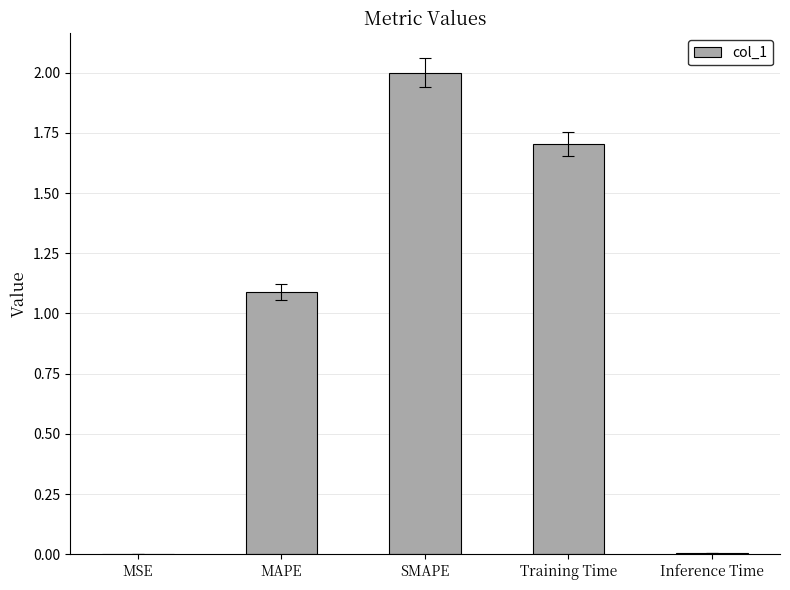

Is it true that the value at Training Time is 0.8?

False